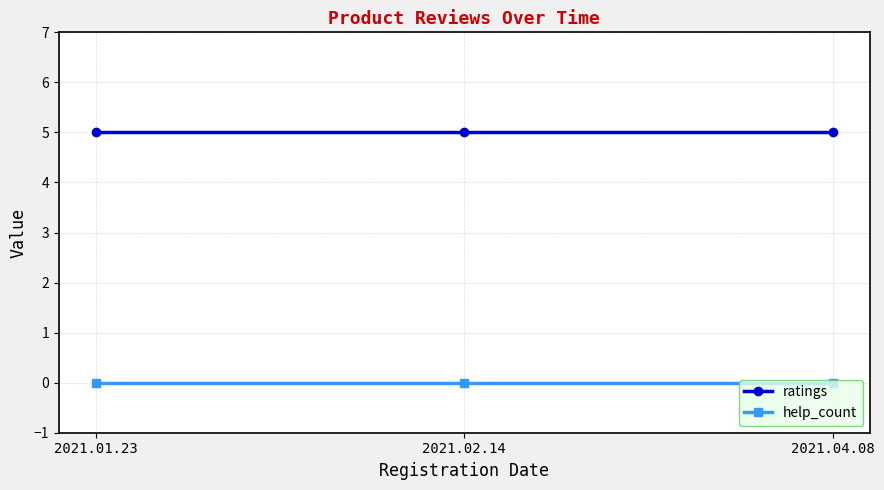

What is the spread (max minus min) of values at 2021.04.08?

5